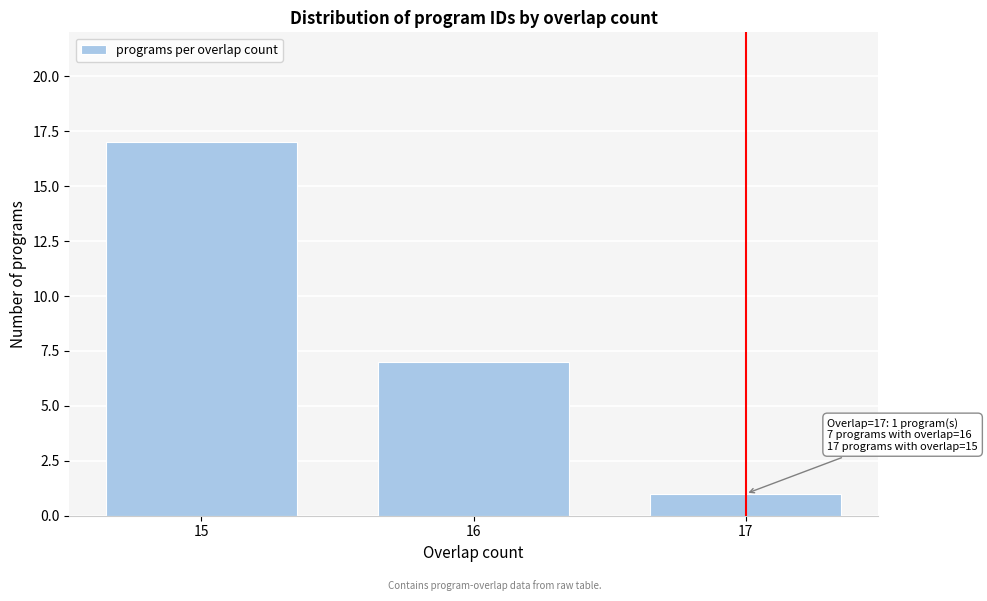

Reading left to right, list all the values displayed in this chart.

17	7	1